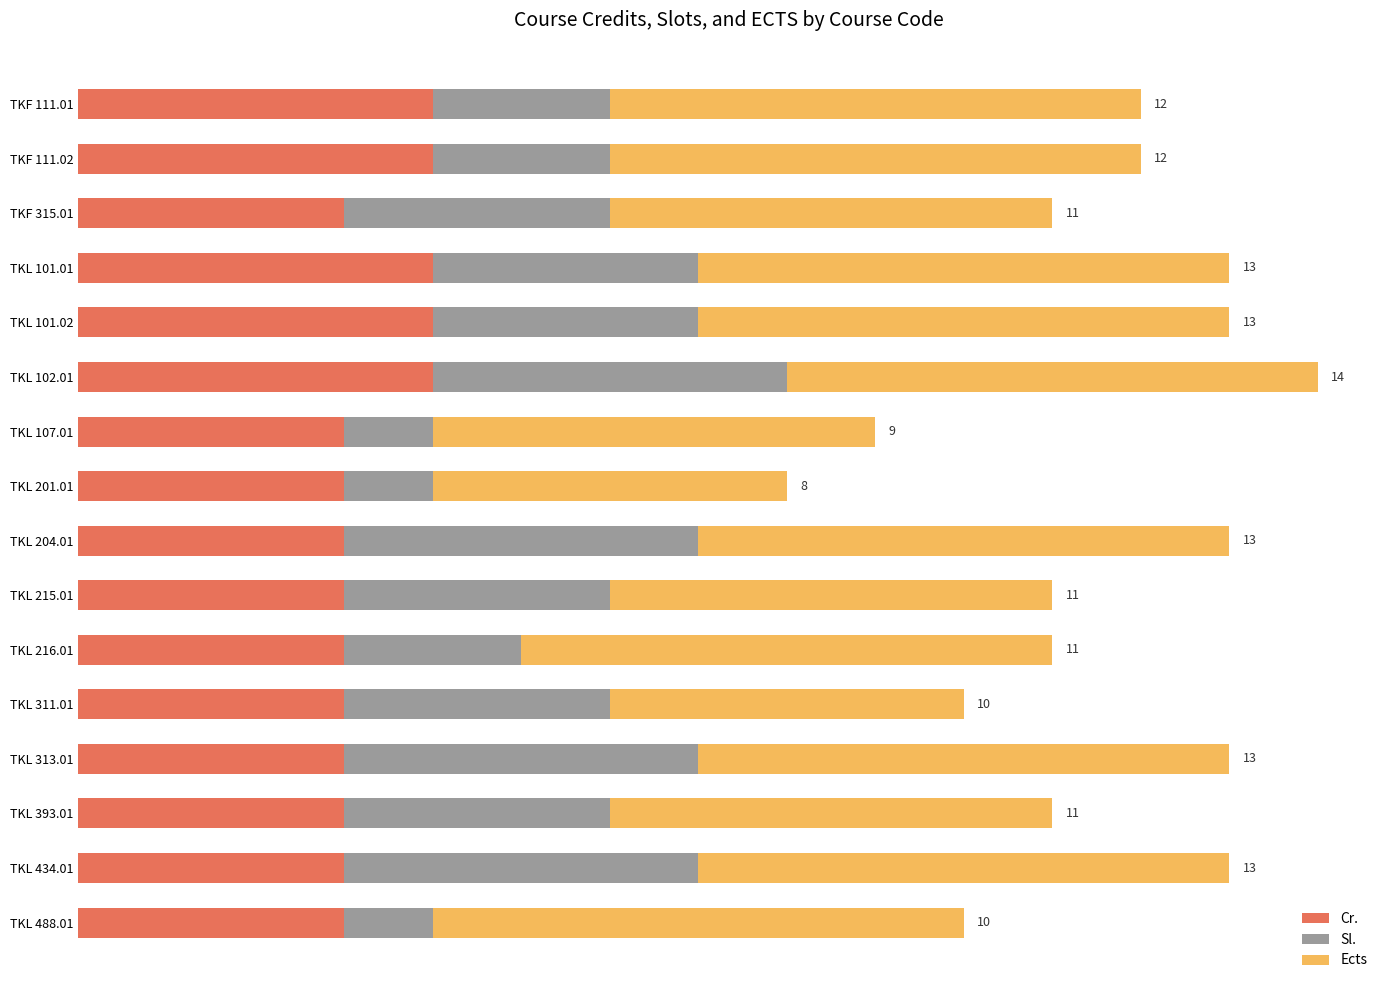

Reading right to left, transcribe all the data shown in this chart.

Cr.: 3	3	3	3	3	3	3	3	3	3	4	4	4	3	4	4
Sl.: 1	4	3	4	3	2	3	4	1	1	4	3	3	3	2	2
Ects: 6	6	5	6	4	6	5	6	4	5	6	6	6	5	6	6